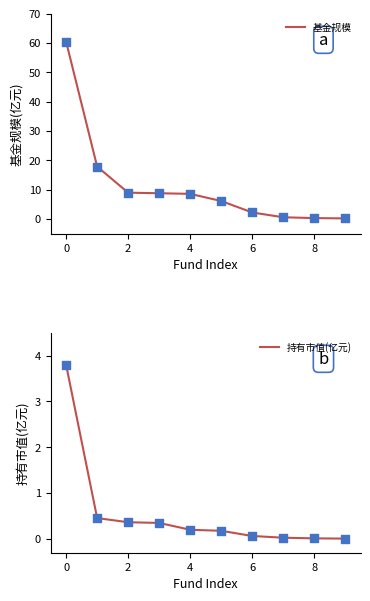

Which series contains the highest Y value?

基金规模